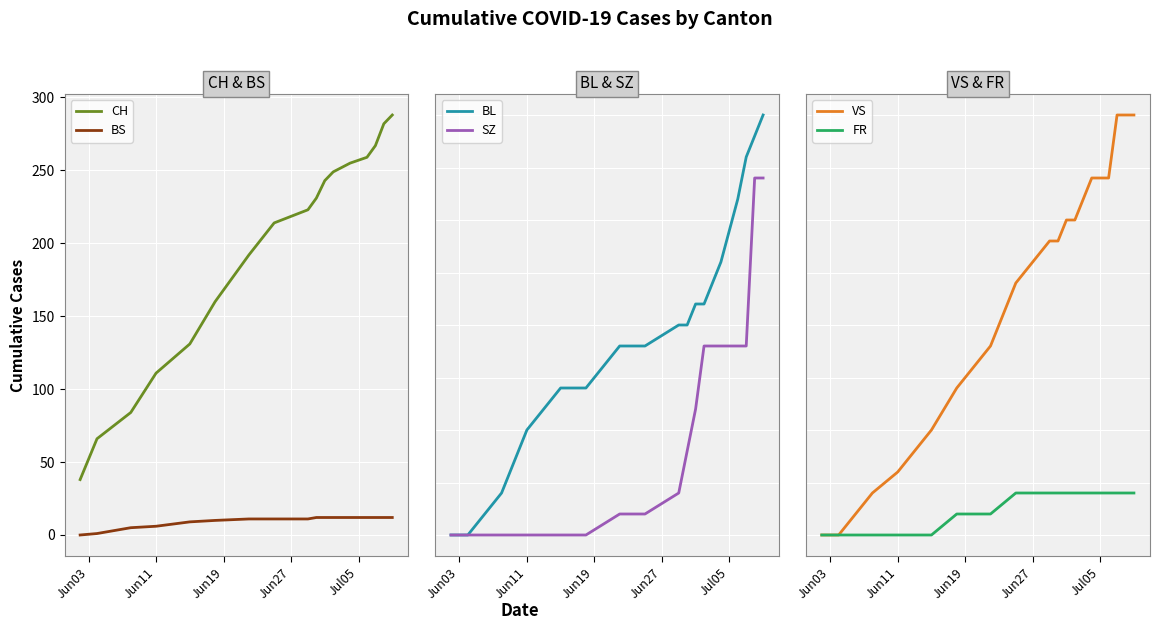

True or false: VS and SZ intersect in this chart.

False